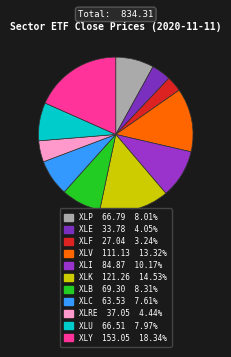

How much of the chart is everything except XLC?

92.4%